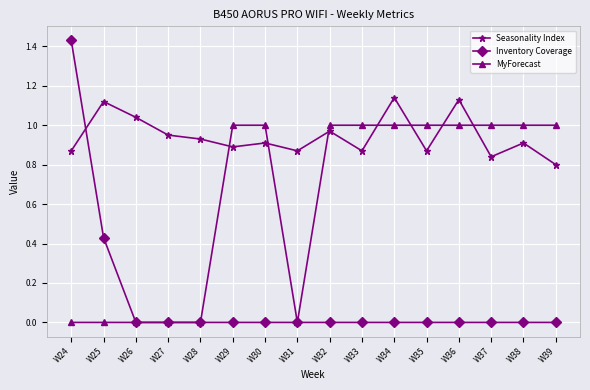

In Seasonality Index, how many points are higher than both neighbors (excluding endpoints)?

6